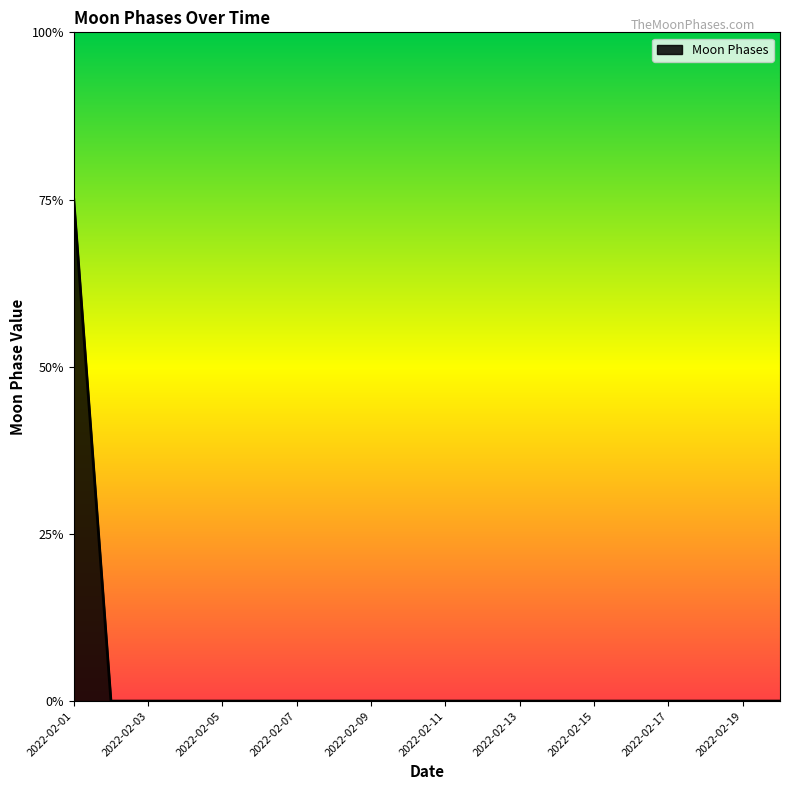

Does the chart display data point markers on the line(s)?

No